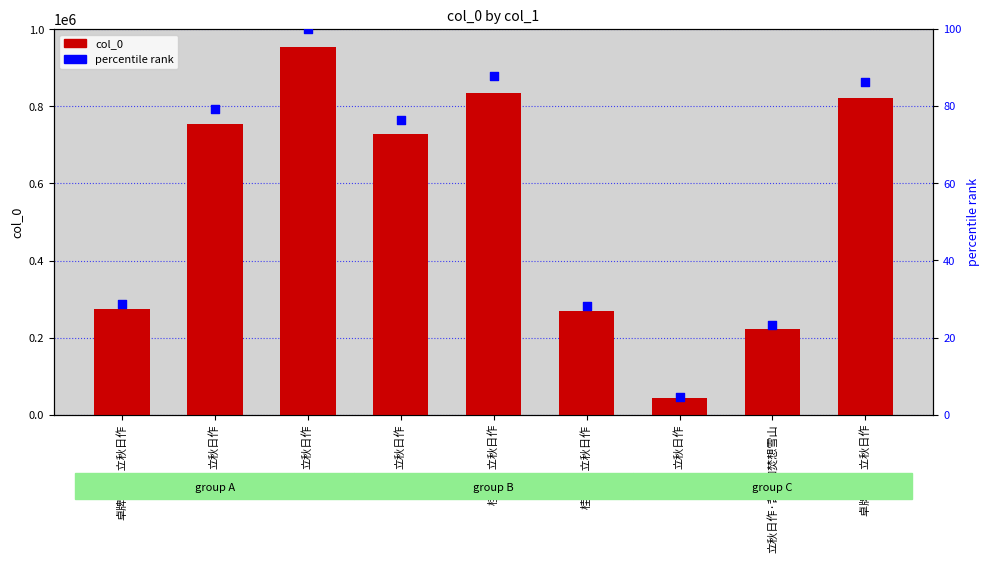

What are all the series names shown in the legend?

col_0, percentile rank